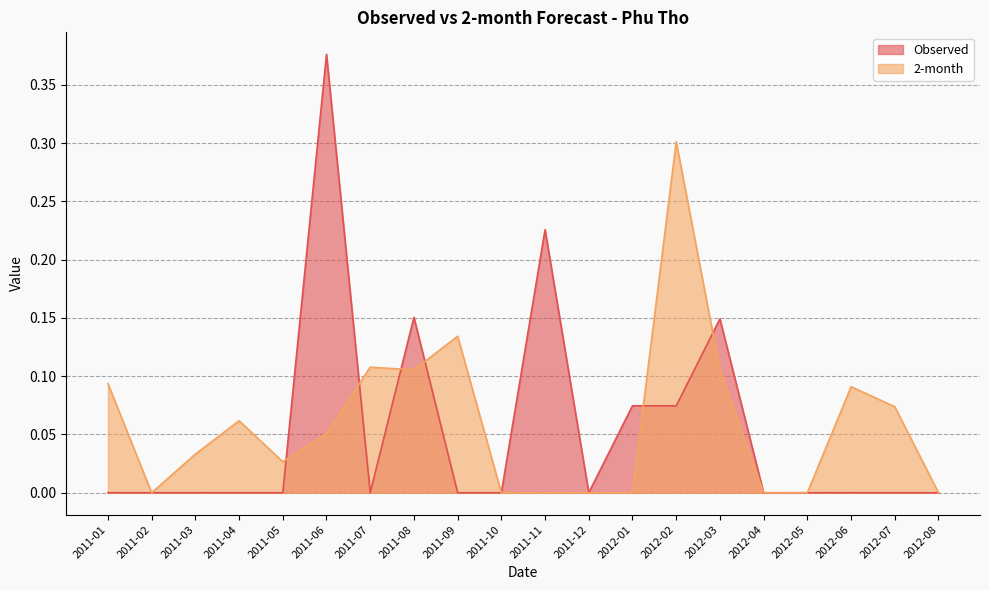

At how many categories does at least one series exceed 0?

15